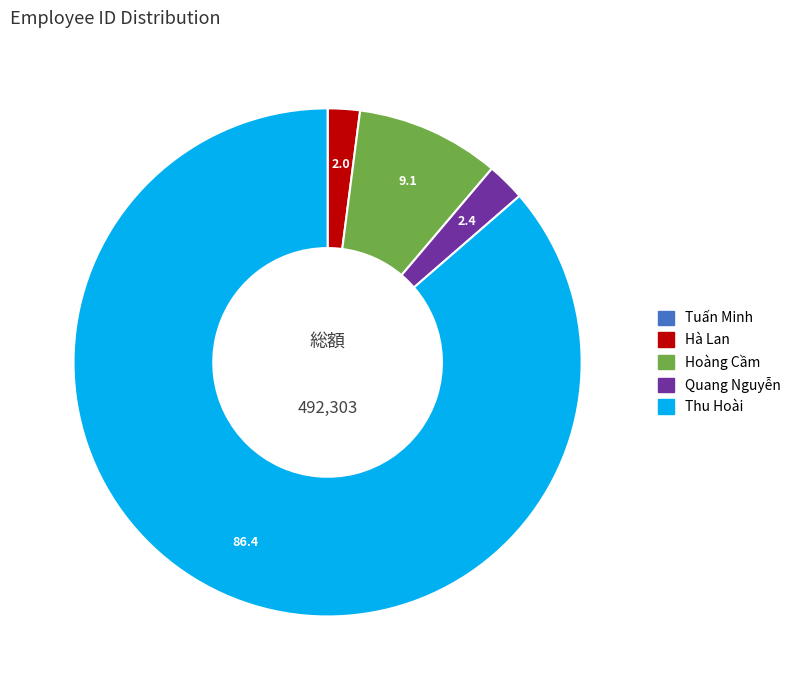

Is Hoàng Cầm the majority of the pie?

No